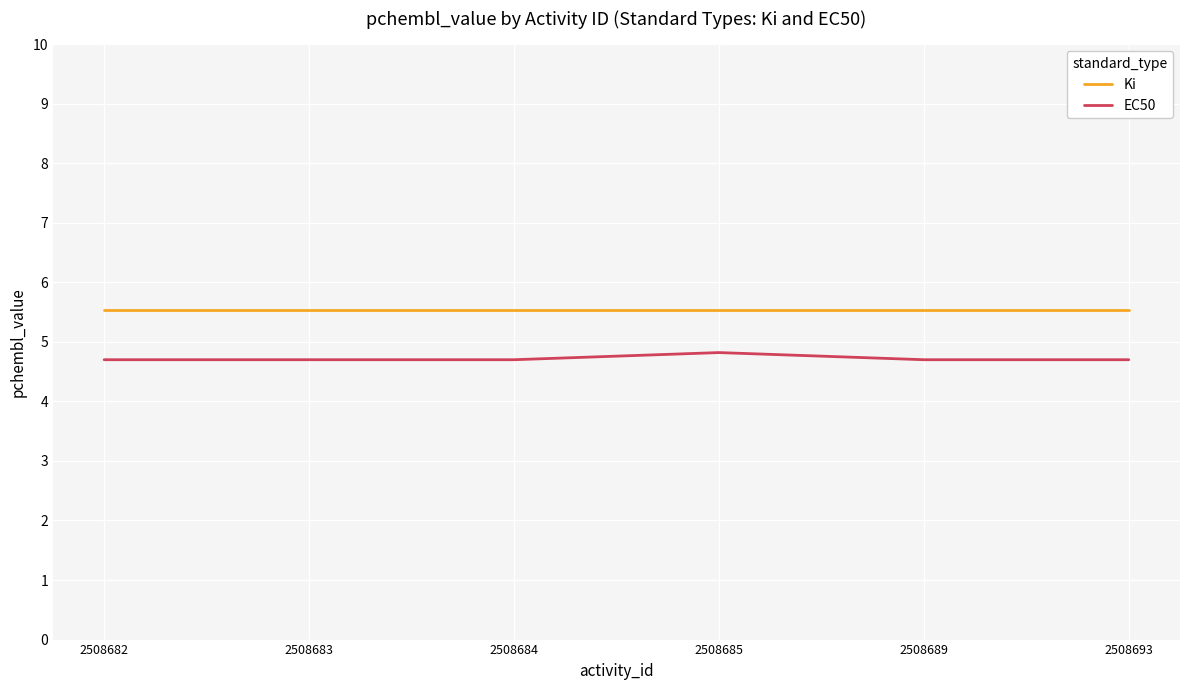

Is it true that EC50 equals 4.7 at 2508684?

True